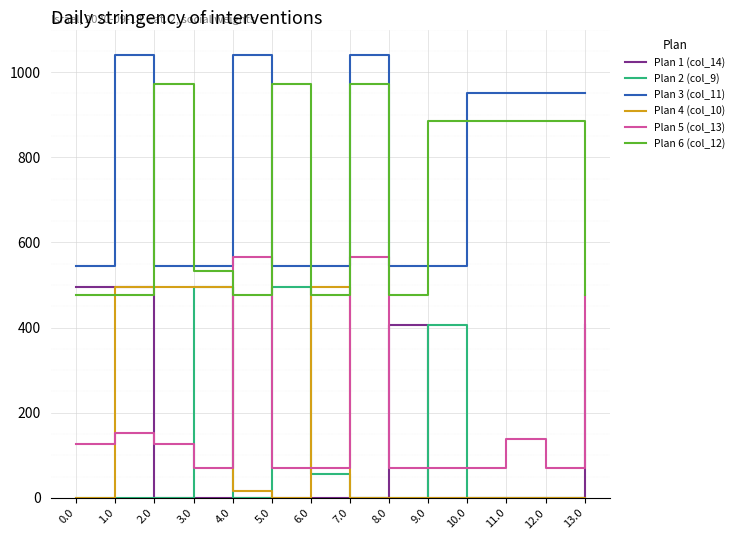

Does the chart have visible grid lines?

Yes